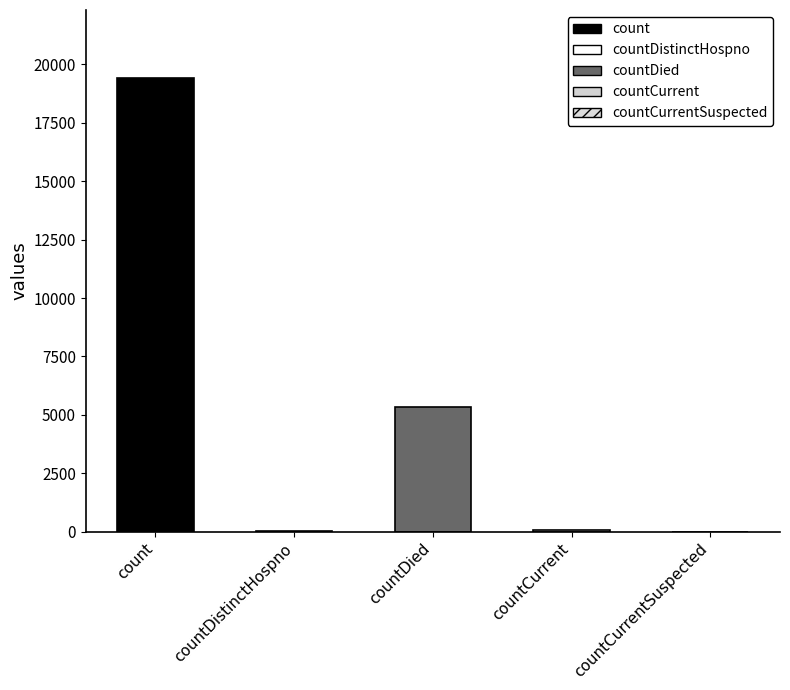

Are the bars horizontal?

No